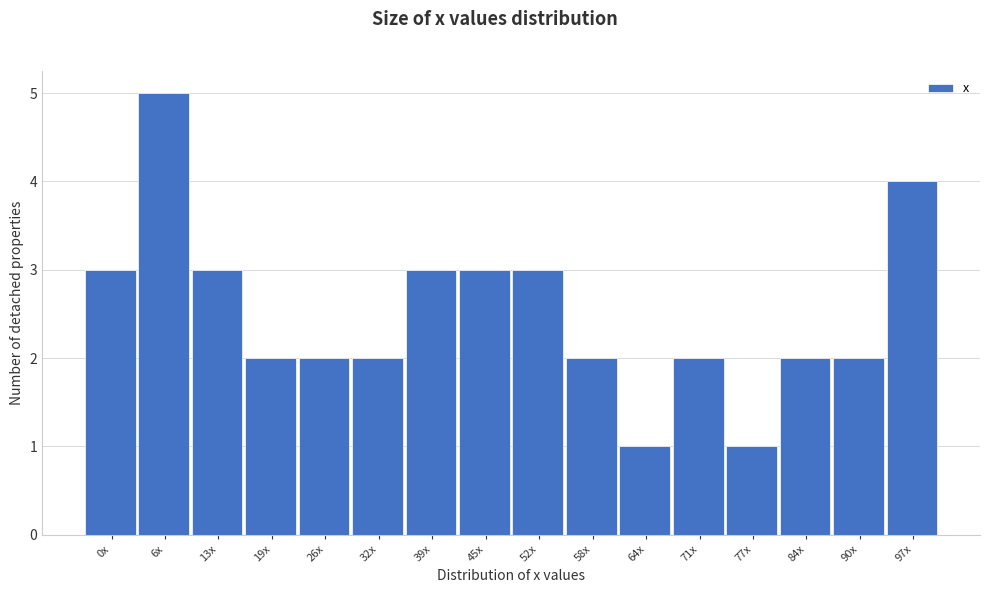

Reading left to right, list all the values displayed in this chart.

3	5	3	2	2	2	3	3	3	2	1	2	1	2	2	4